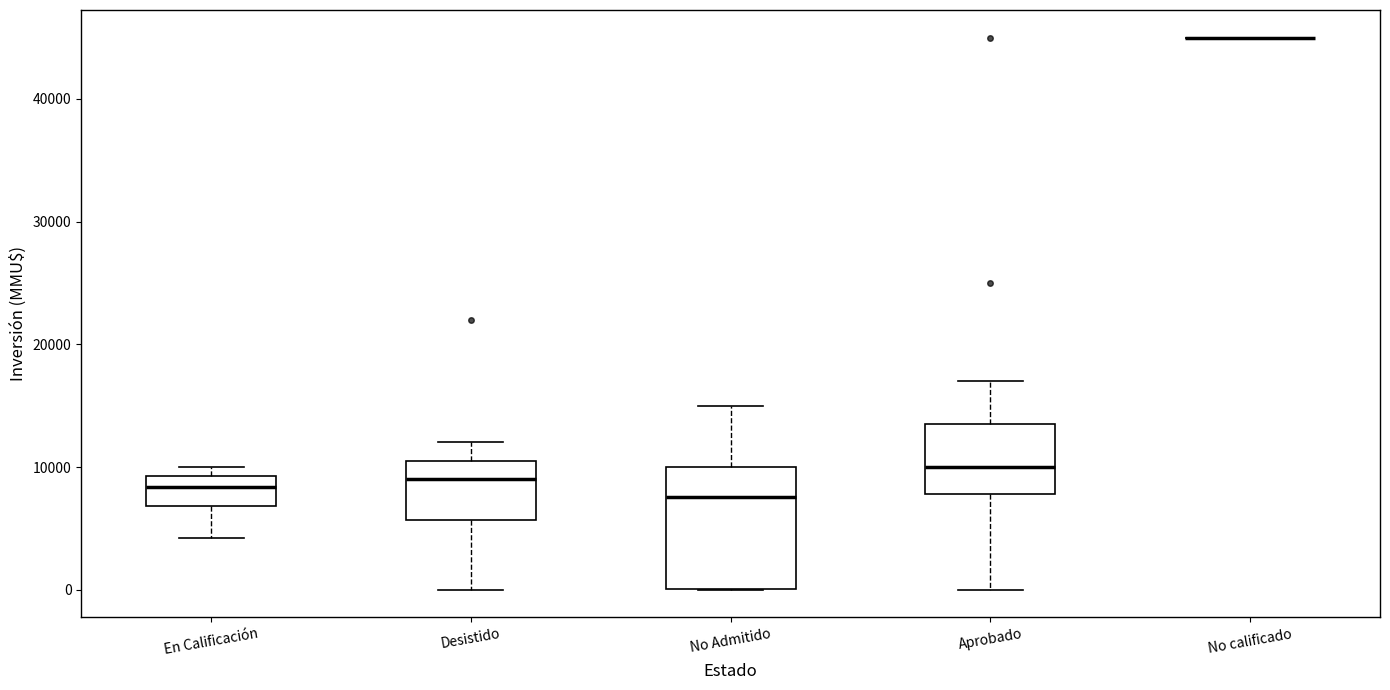

Reading left to right, transcribe this box plot: for each box, give where its median line is, the range the box spans, and where its two whiskers end, as read against the y-axis. The values are not printed on the chart, so give them approximately, as read against the axis.

En Calificación: median 8000, box 7000 to 9000, whiskers 4000 to 10000
Desistido: median 9000, box 6000 to 11000, whiskers 0 to 12000
No Admitido: median 8000, box 0 to 10000, whiskers 0 to 15000
Aprobado: median 10000, box 8000 to 14000, whiskers 0 to 17000
No calificado: box collapsed to a line at 45000, whiskers 45000 to 45000